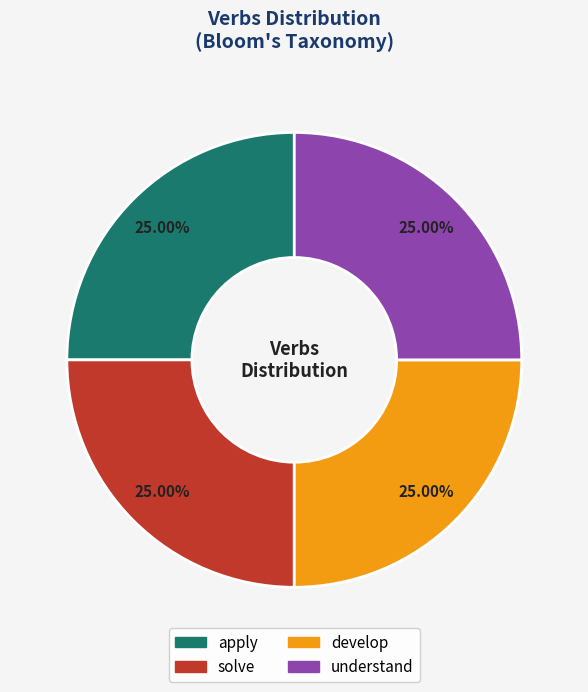

Does apply represent more than half of the total?

No